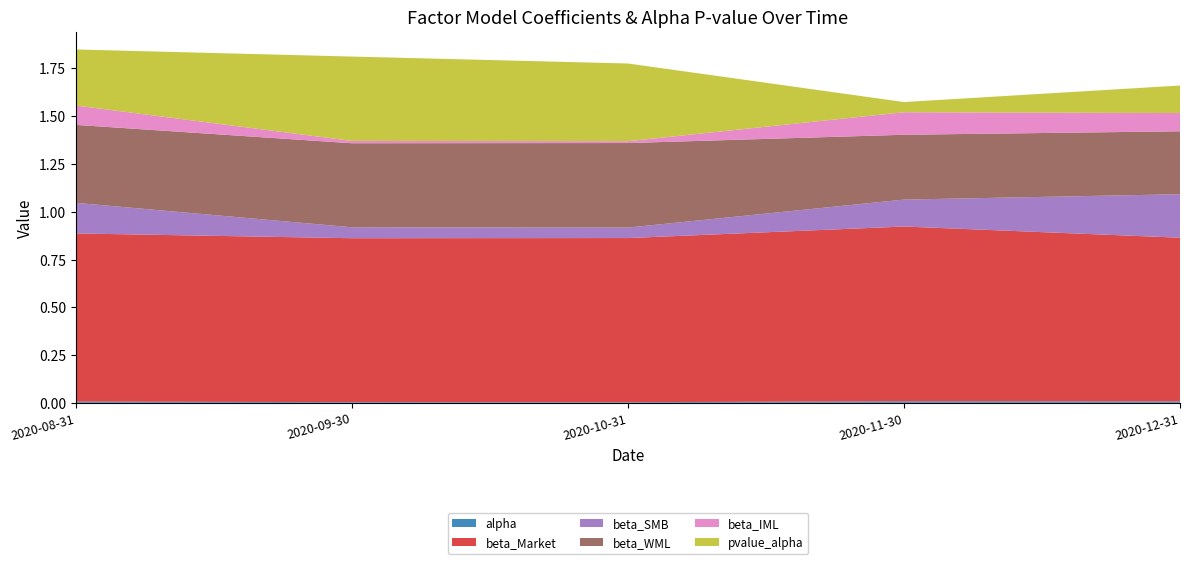

Reading left to right, what are all the values shown in this chart?

alpha: 2020-08-31=0.0	2020-09-30=0.0	2020-10-31=0.0	2020-11-30=0.0	2020-12-31=0.0
beta_Market: 2020-08-31=0.9	2020-09-30=0.9	2020-10-31=0.9	2020-11-30=0.9	2020-12-31=0.9
beta_SMB: 2020-08-31=0.2	2020-09-30=0.1	2020-10-31=0.1	2020-11-30=0.1	2020-12-31=0.2
beta_WML: 2020-08-31=0.4	2020-09-30=0.4	2020-10-31=0.4	2020-11-30=0.3	2020-12-31=0.3
beta_IML: 2020-08-31=0.1	2020-09-30=0.0	2020-10-31=0.0	2020-11-30=0.1	2020-12-31=0.1
pvalue_alpha: 2020-08-31=0.3	2020-09-30=0.4	2020-10-31=0.4	2020-11-30=0.1	2020-12-31=0.1